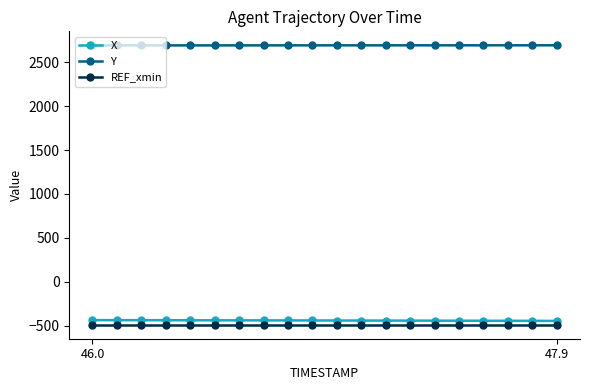

What is the value of the X point at the 10th from the left?

-439.9